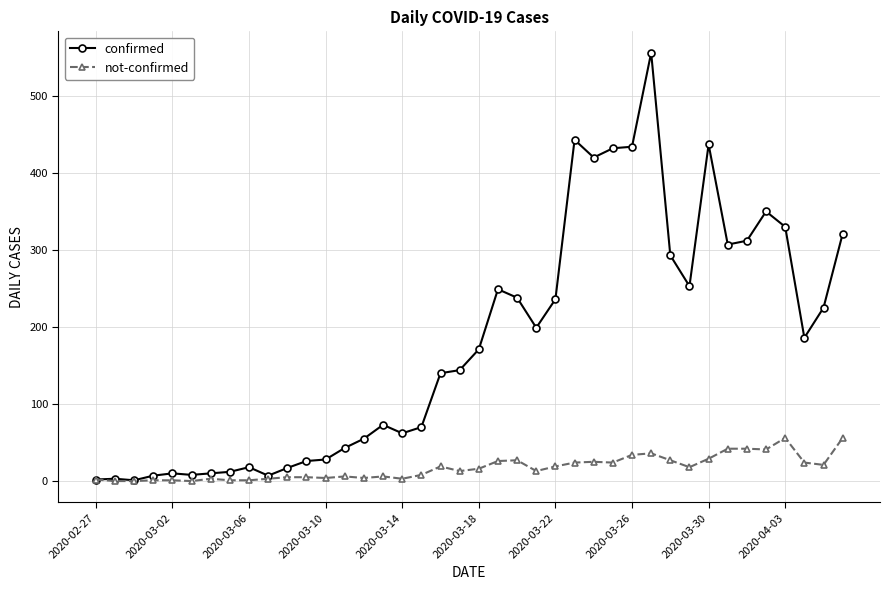

Count the number of data series in this chart.

2